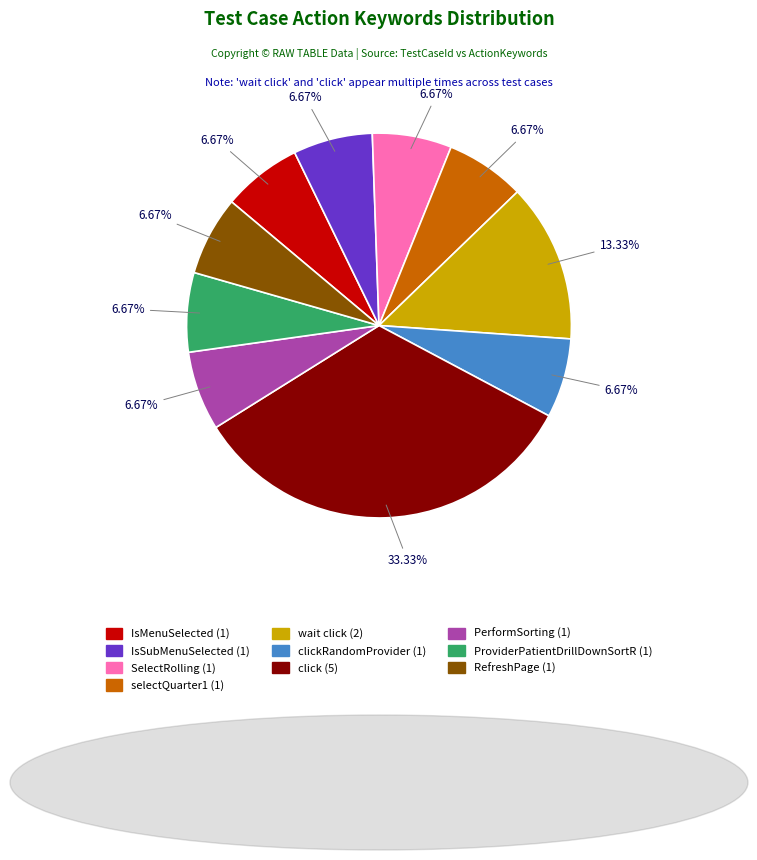

To the nearest percent, what is the difference between the largest and smallest slice percentages?

27%